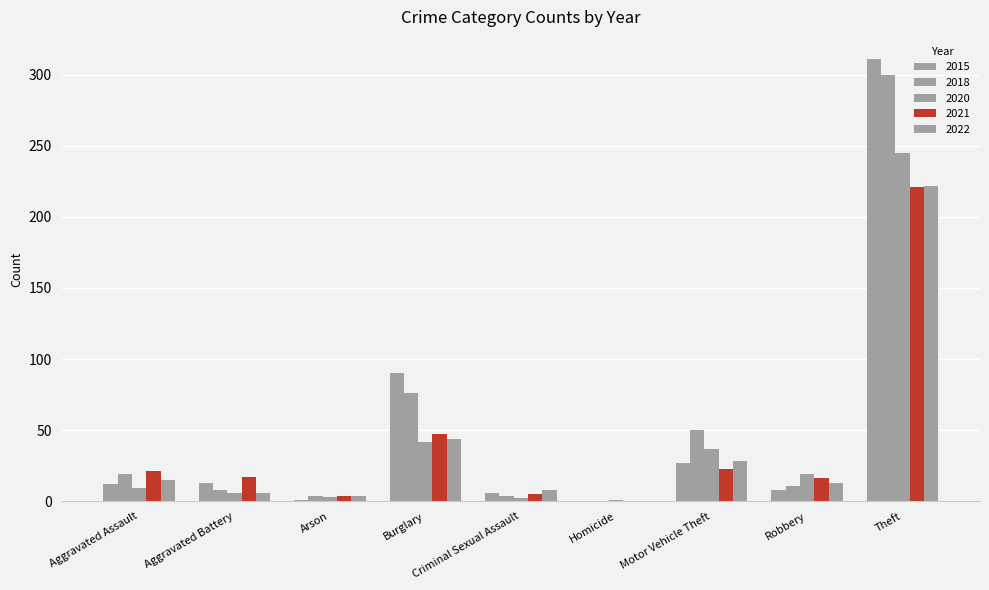

At how many categories does at least one series exceed 32?

3